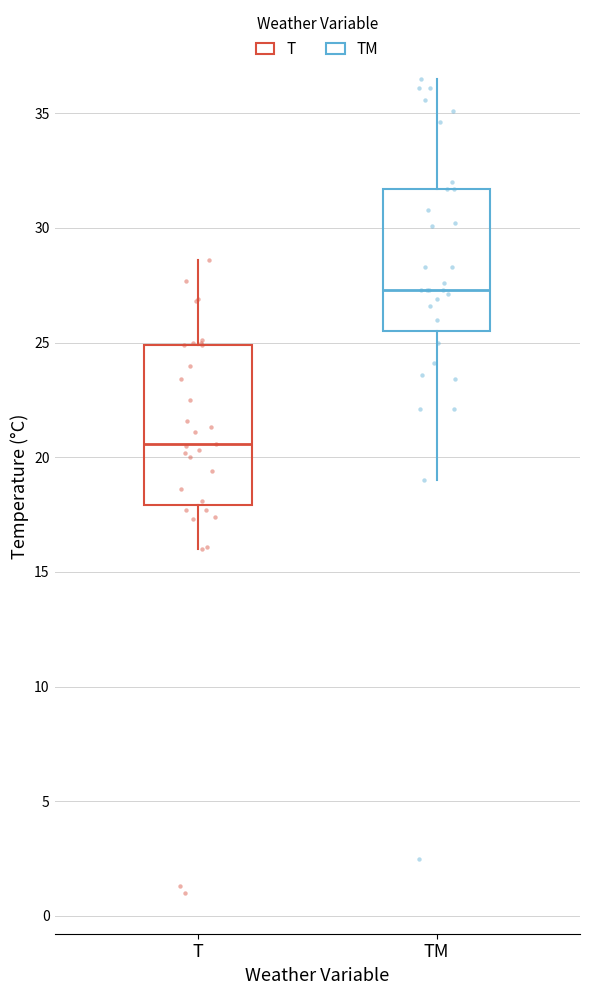

Where is the upper edge of the box for T on the y-axis? The values are not printed on the chart, so give them approximately, as read against the axis.

25.0